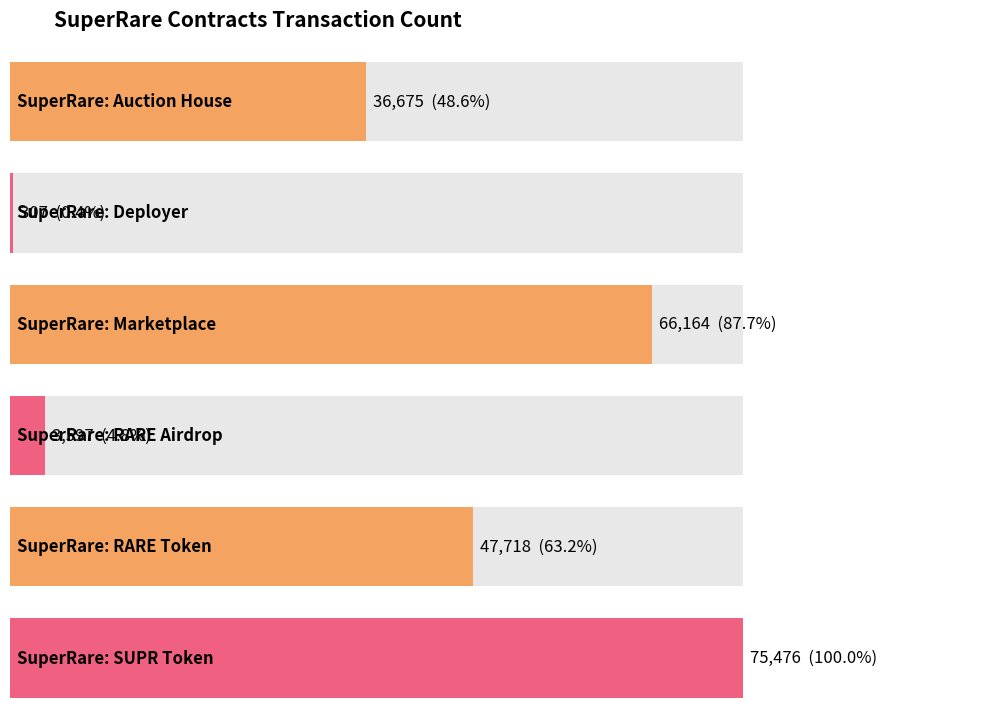

What is the value of the 4th bar from the left?

3597